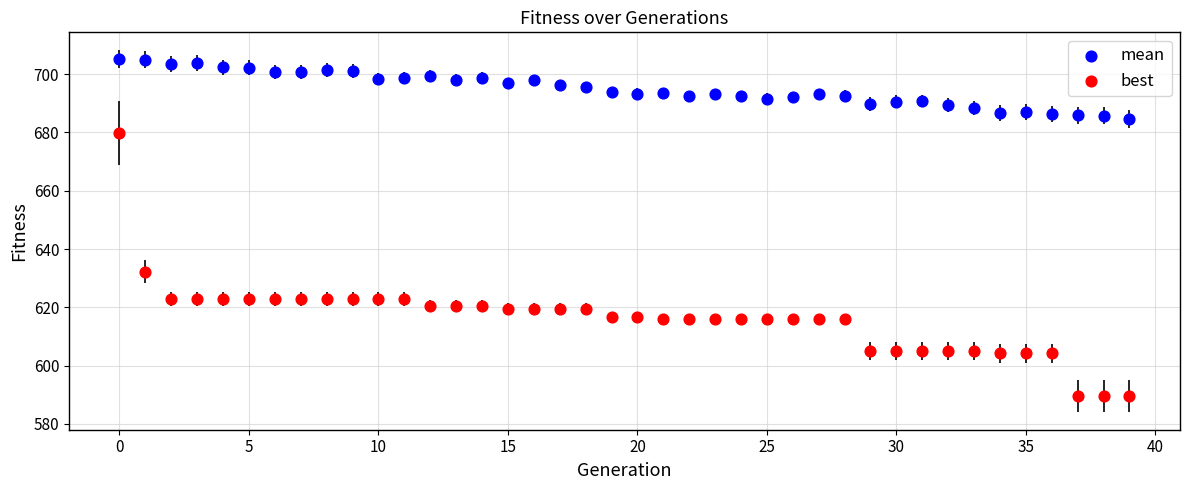

In the best series, what Y value is closest to 634?

632.2